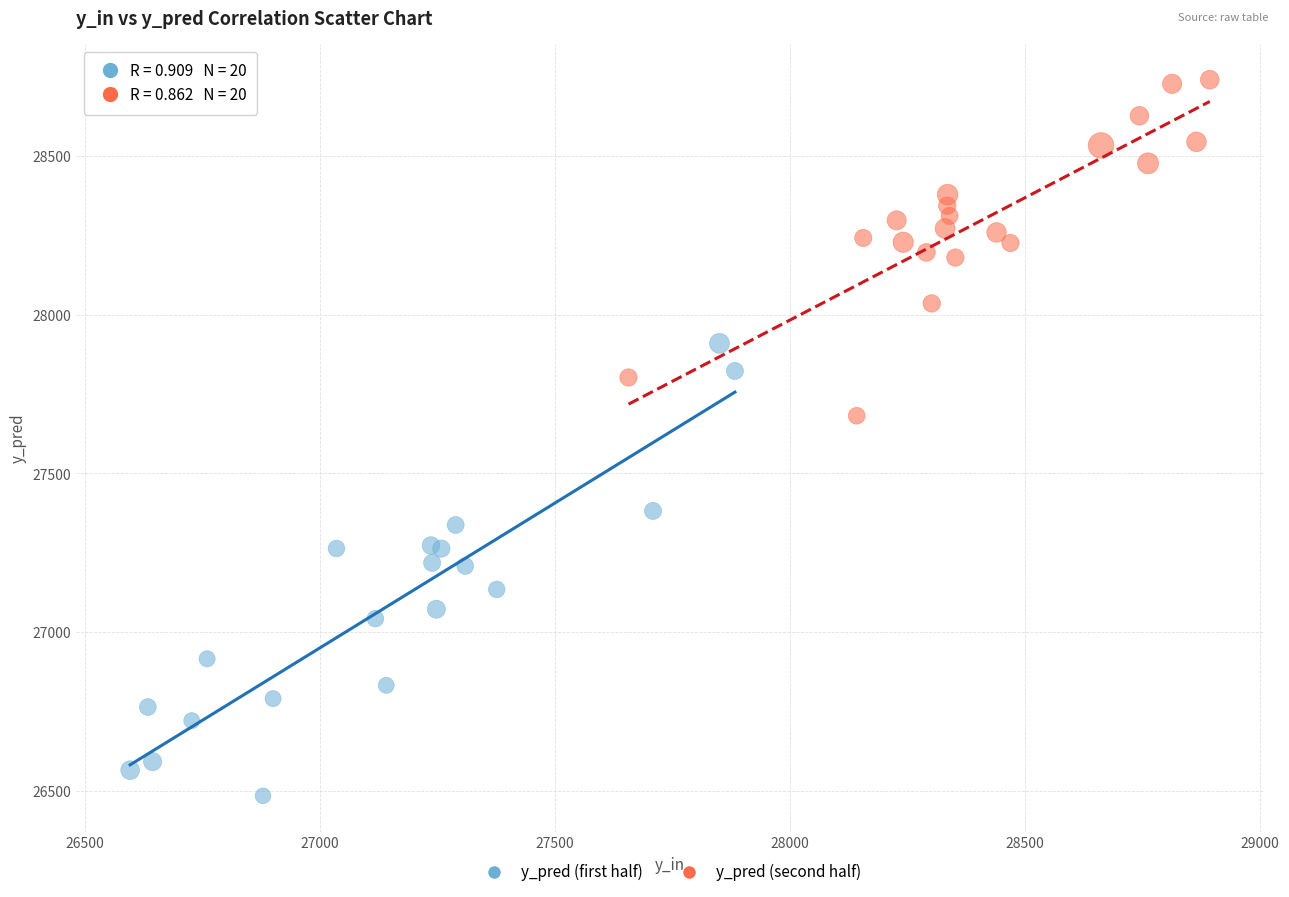

Which series reaches the minimum Y coordinate?

y_pred (first half)